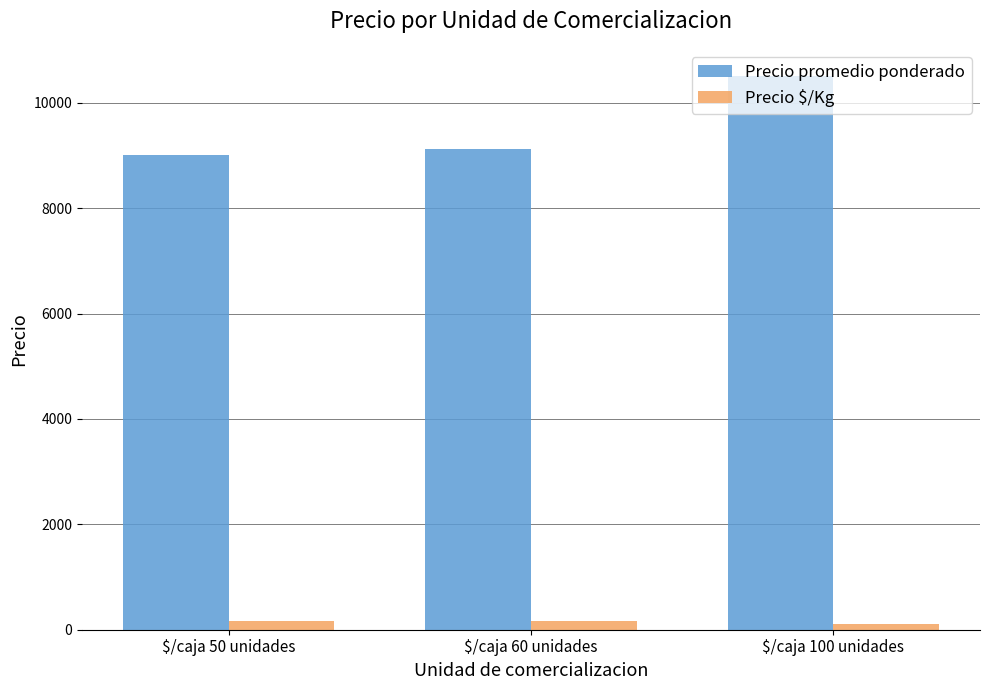

How many data points does each series have?

3